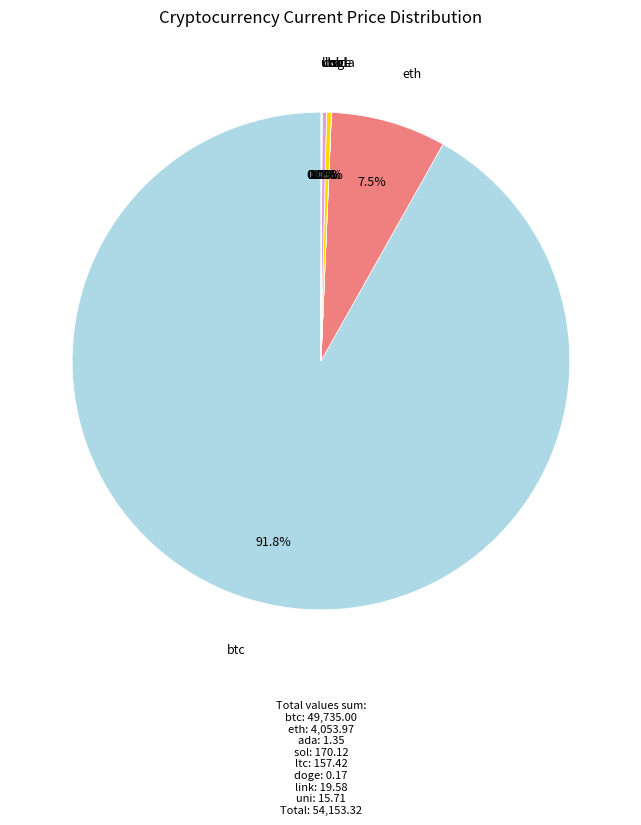

Does sol represent more than half of the total?

No